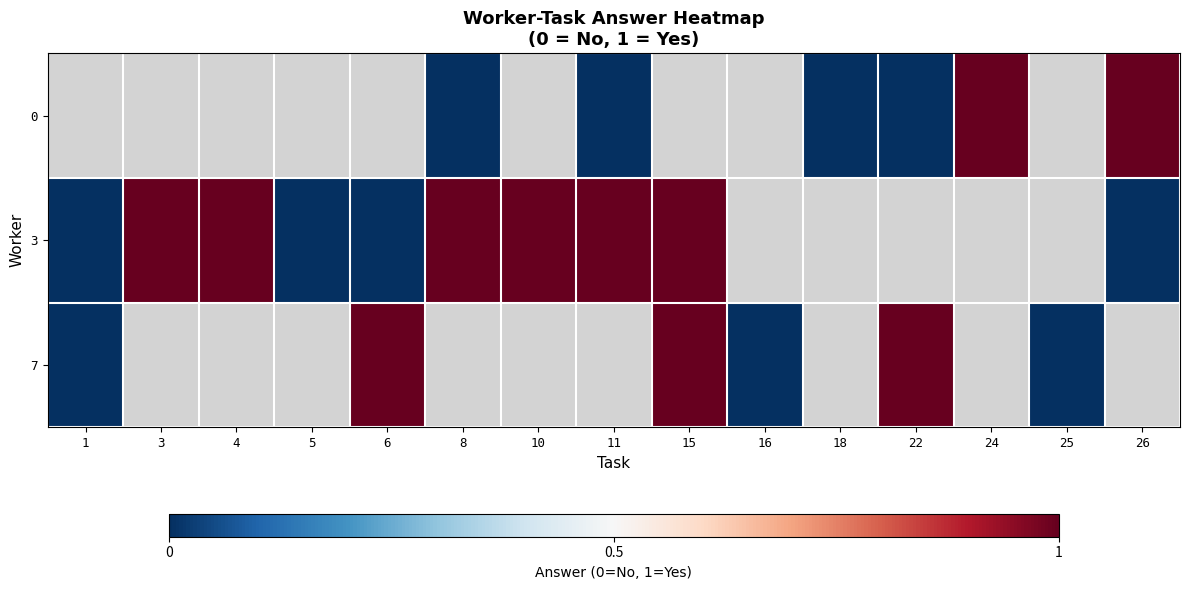

The value of row_0 at 8 is 0.0. True or false?

True